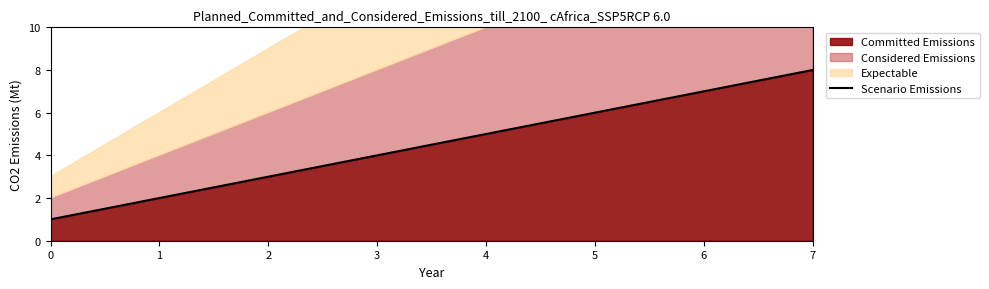

Which has a higher value, 4 or 2?

4